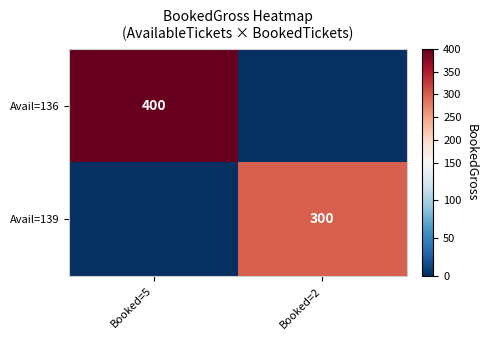

The value of Avail=139 at Booked=2 is 175. True or false?

False